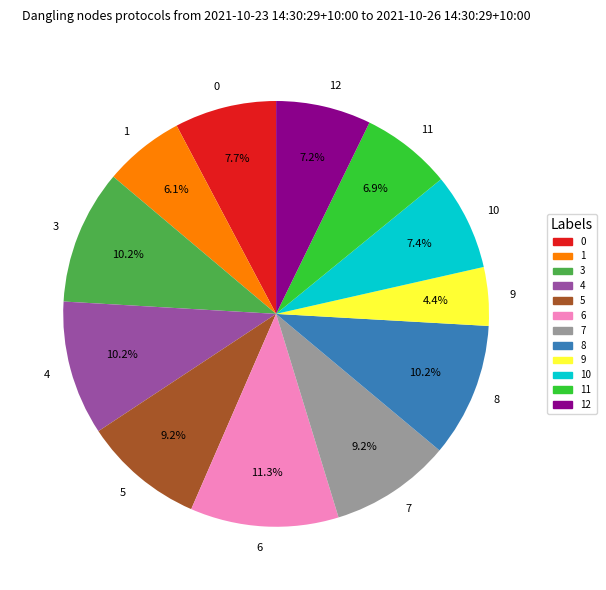

What is the ratio of the value at 7 to the value at 1?

1.5